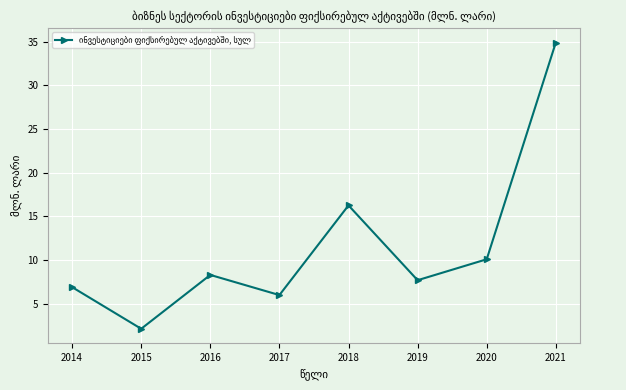

Rank the categories by value from lowest to highest.

2015, 2017, 2014, 2019, 2016, 2020, 2018, 2021